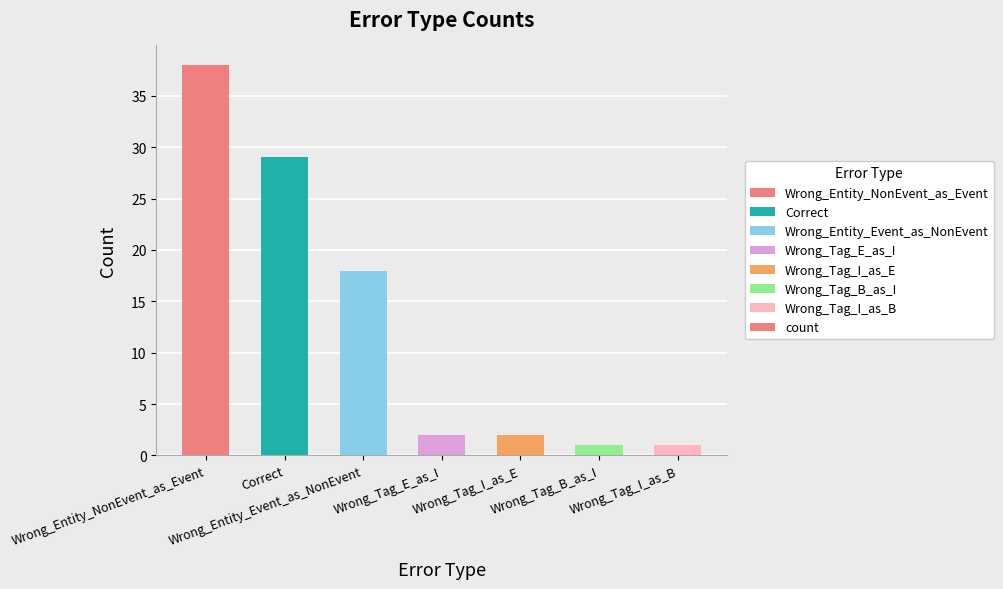

What is the change in value from Wrong_Entity_NonEvent_as_Event to Wrong_Tag_I_as_E?

-36